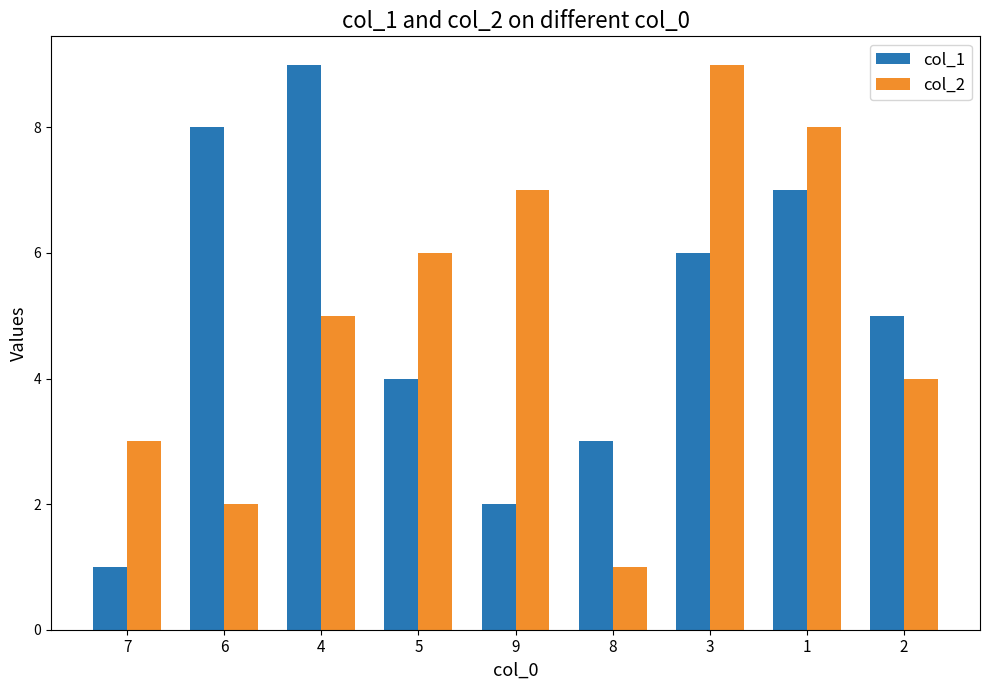

True or false: col_2 has a value of 1 at 6.

False